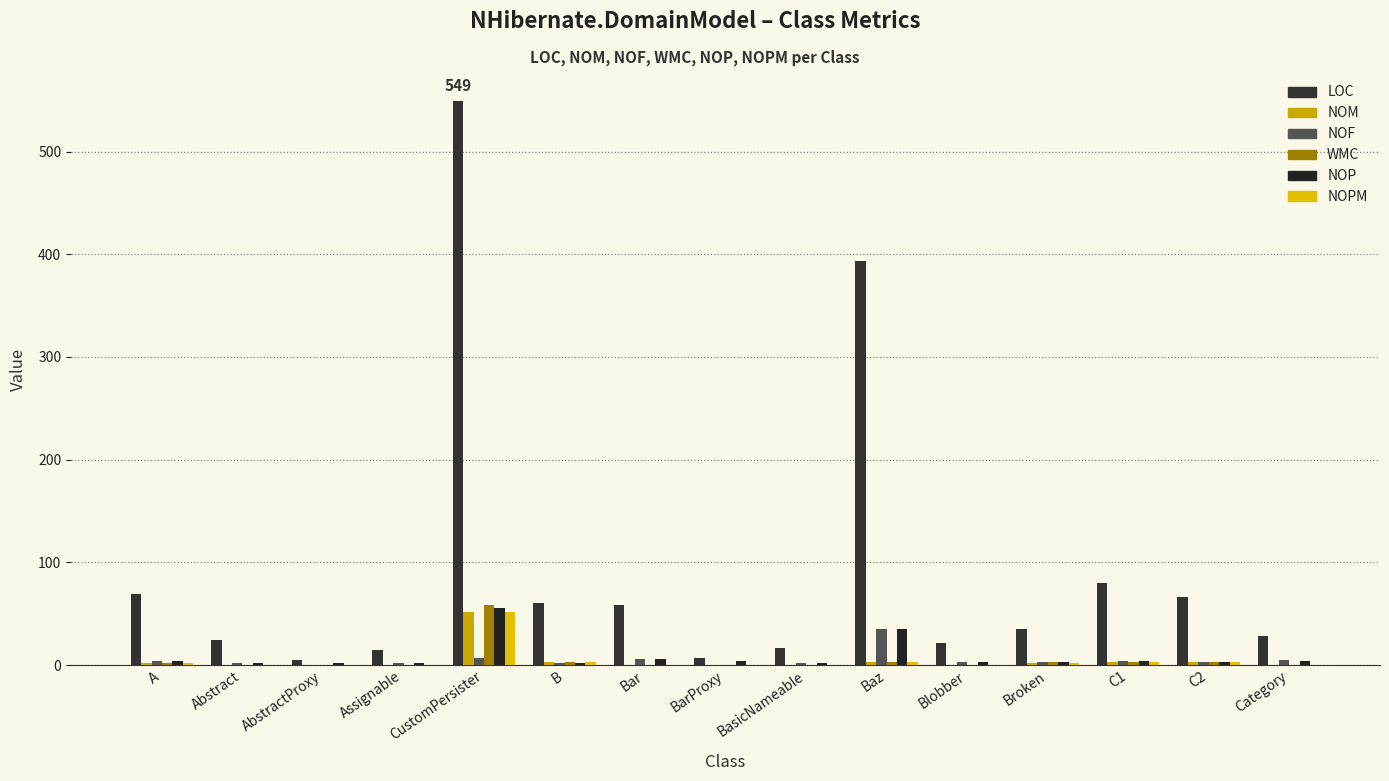

What is the difference between the highest and lowest values at A?

67